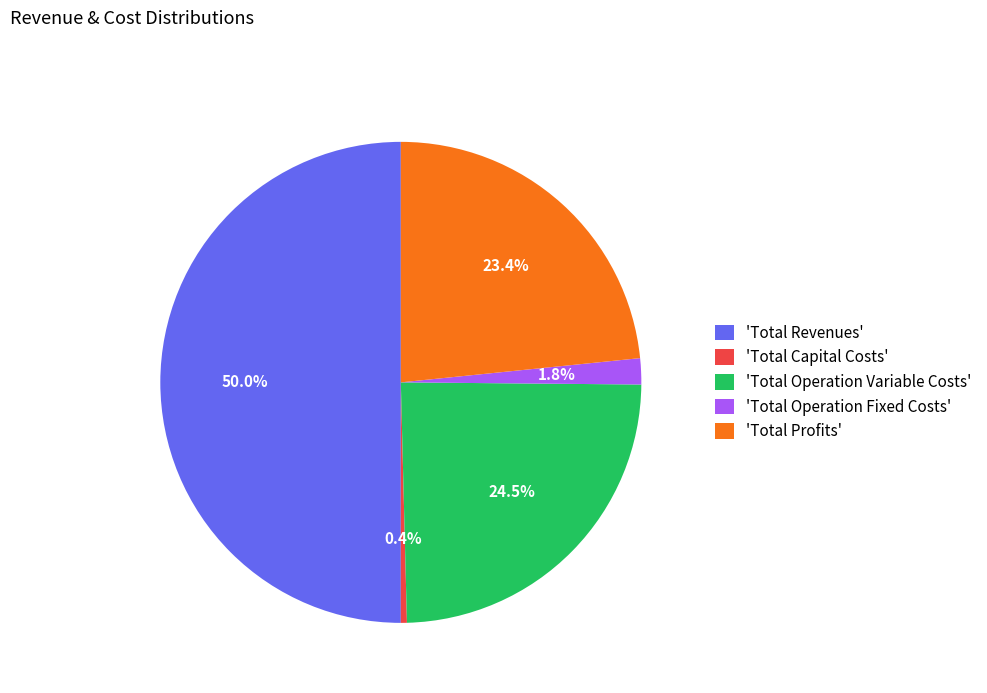

Is 'Total Capital Costs' the majority of the pie?

No